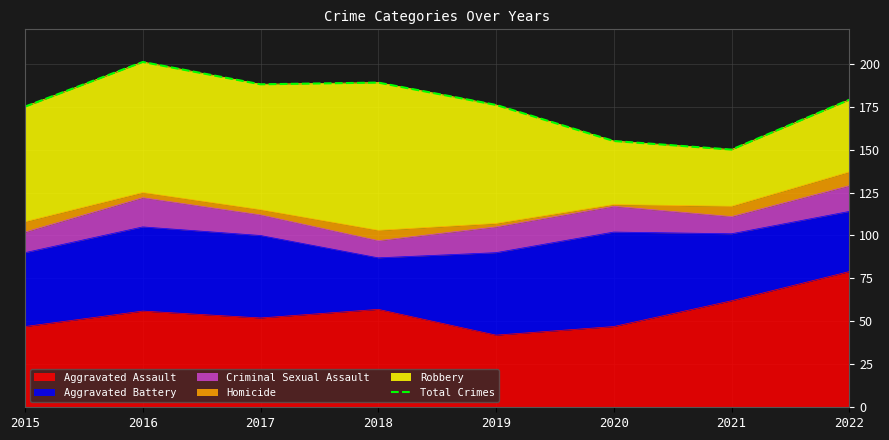

The Aggravated Assault series shows 79 at 2022. True or false?

True